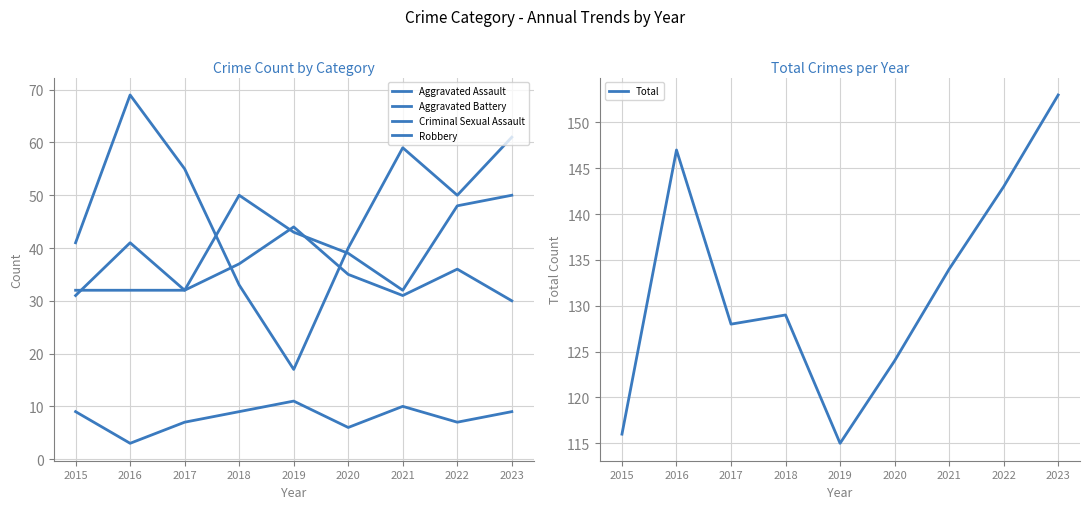

Does the chart have visible grid lines?

Yes